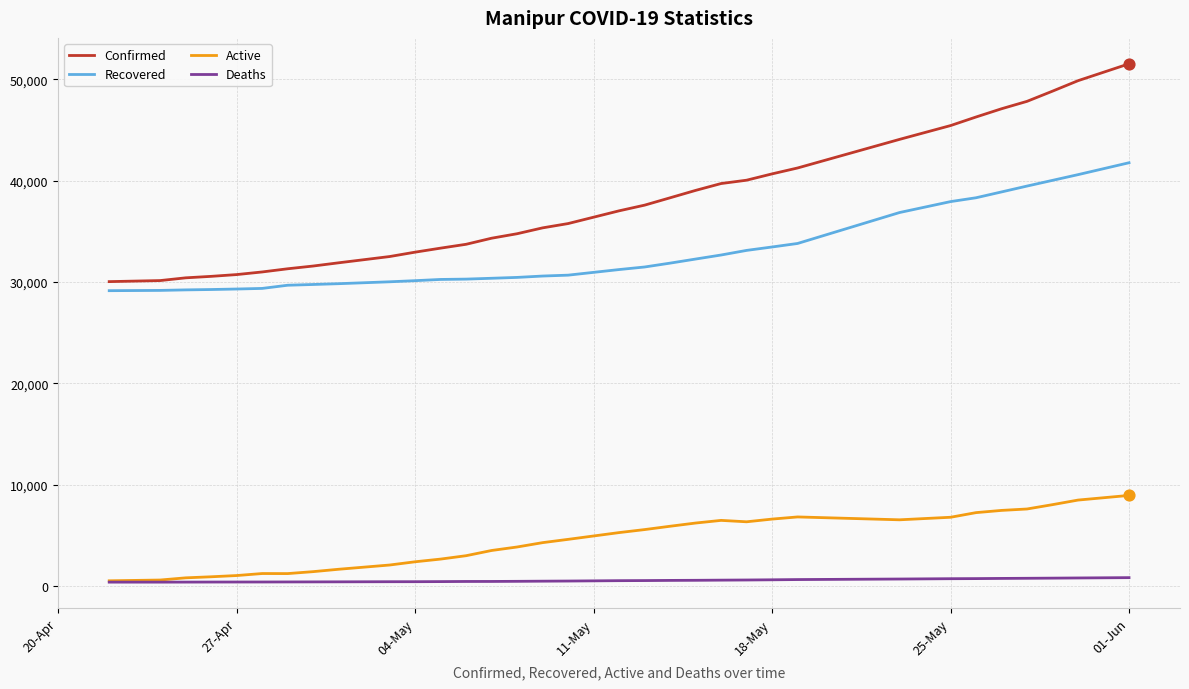

Which series has the largest total across all categories?

Confirmed